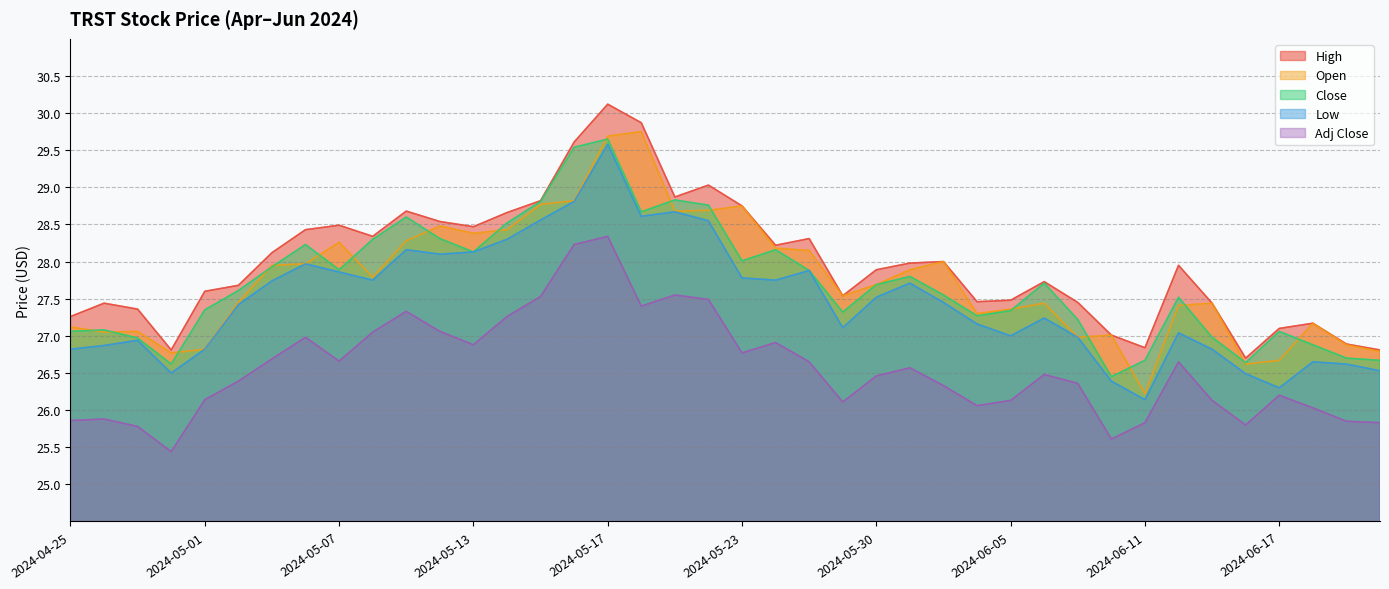

What is the difference between the highest and lowest values at 2024-05-30?

1.4